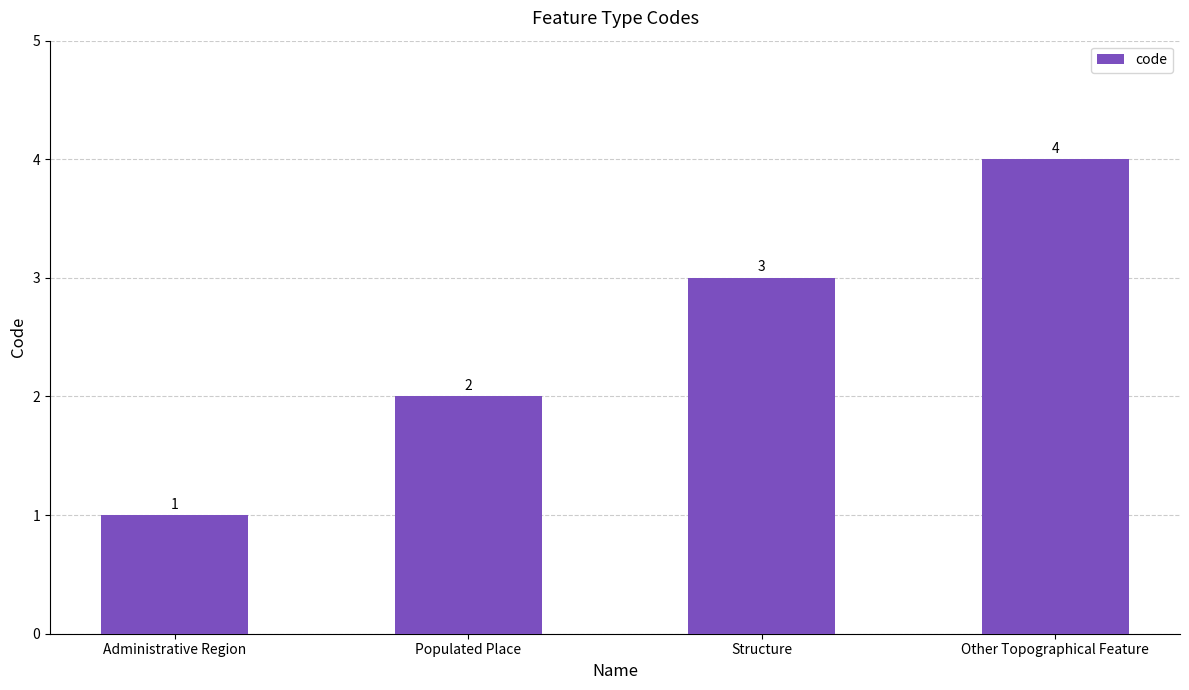

List the labels in order of value, largest first.

Other Topographical Feature, Structure, Populated Place, Administrative Region